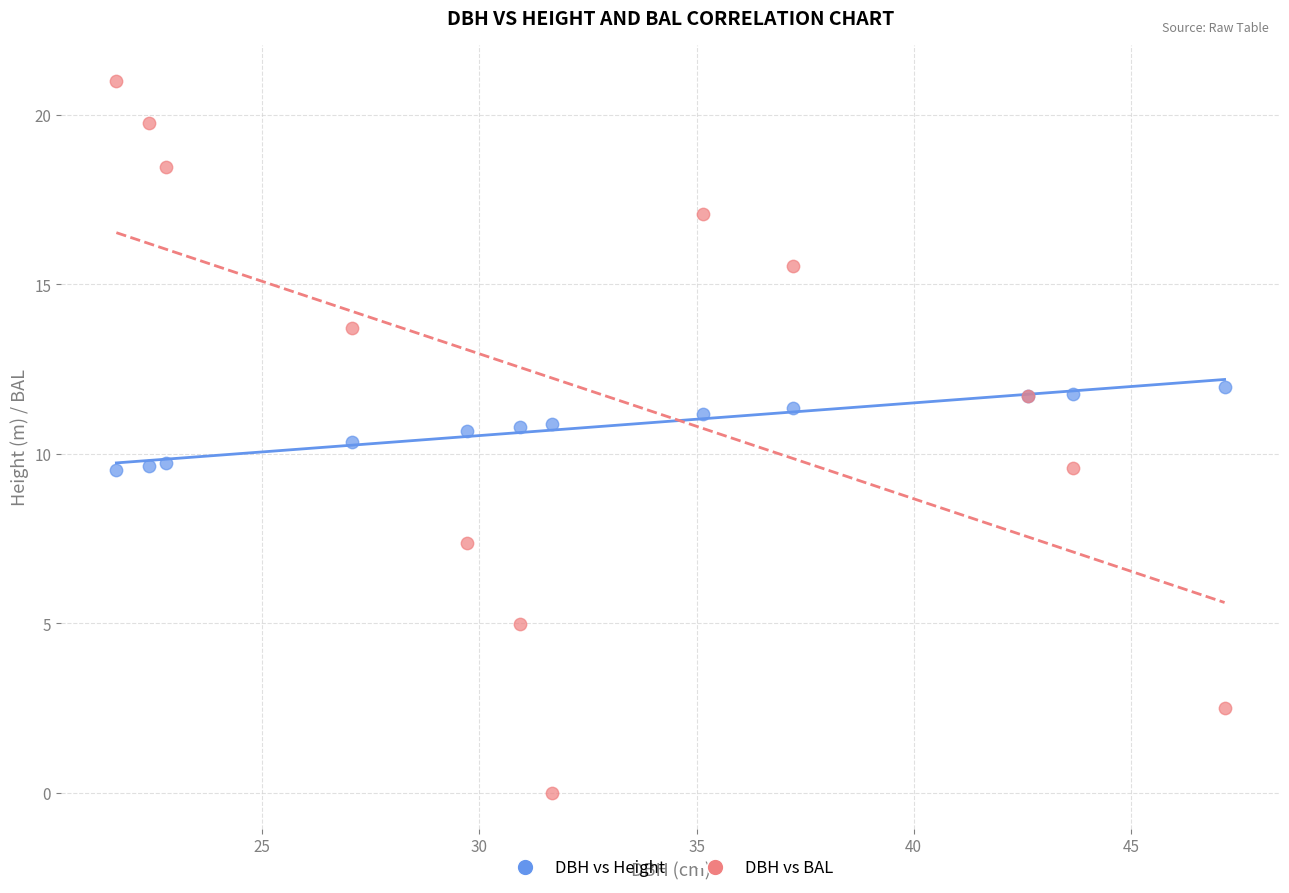

Which series contains the lowest Y value?

DBH vs BAL